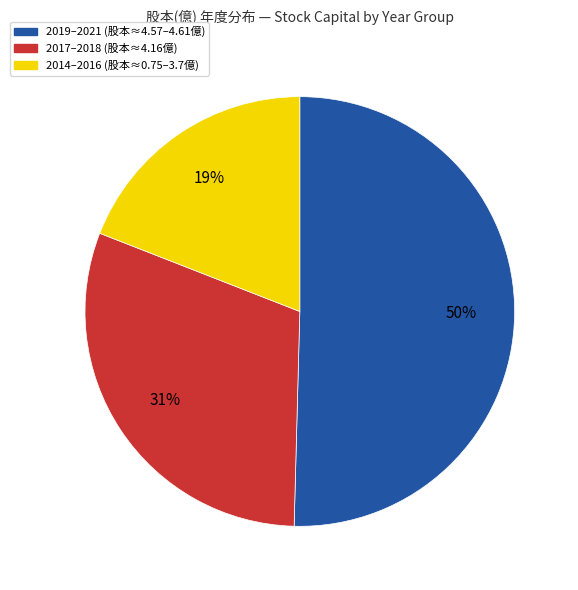

To the nearest percent, what is the difference between the largest and smallest slice percentages?

31%